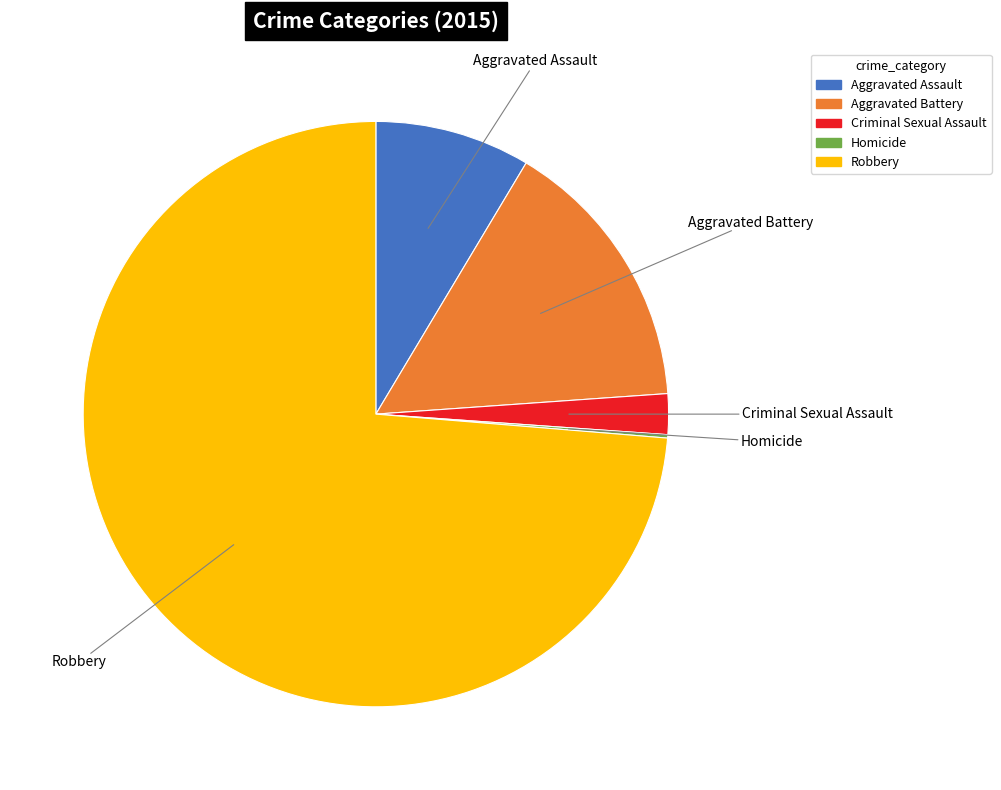

Which slice is the largest?

Robbery